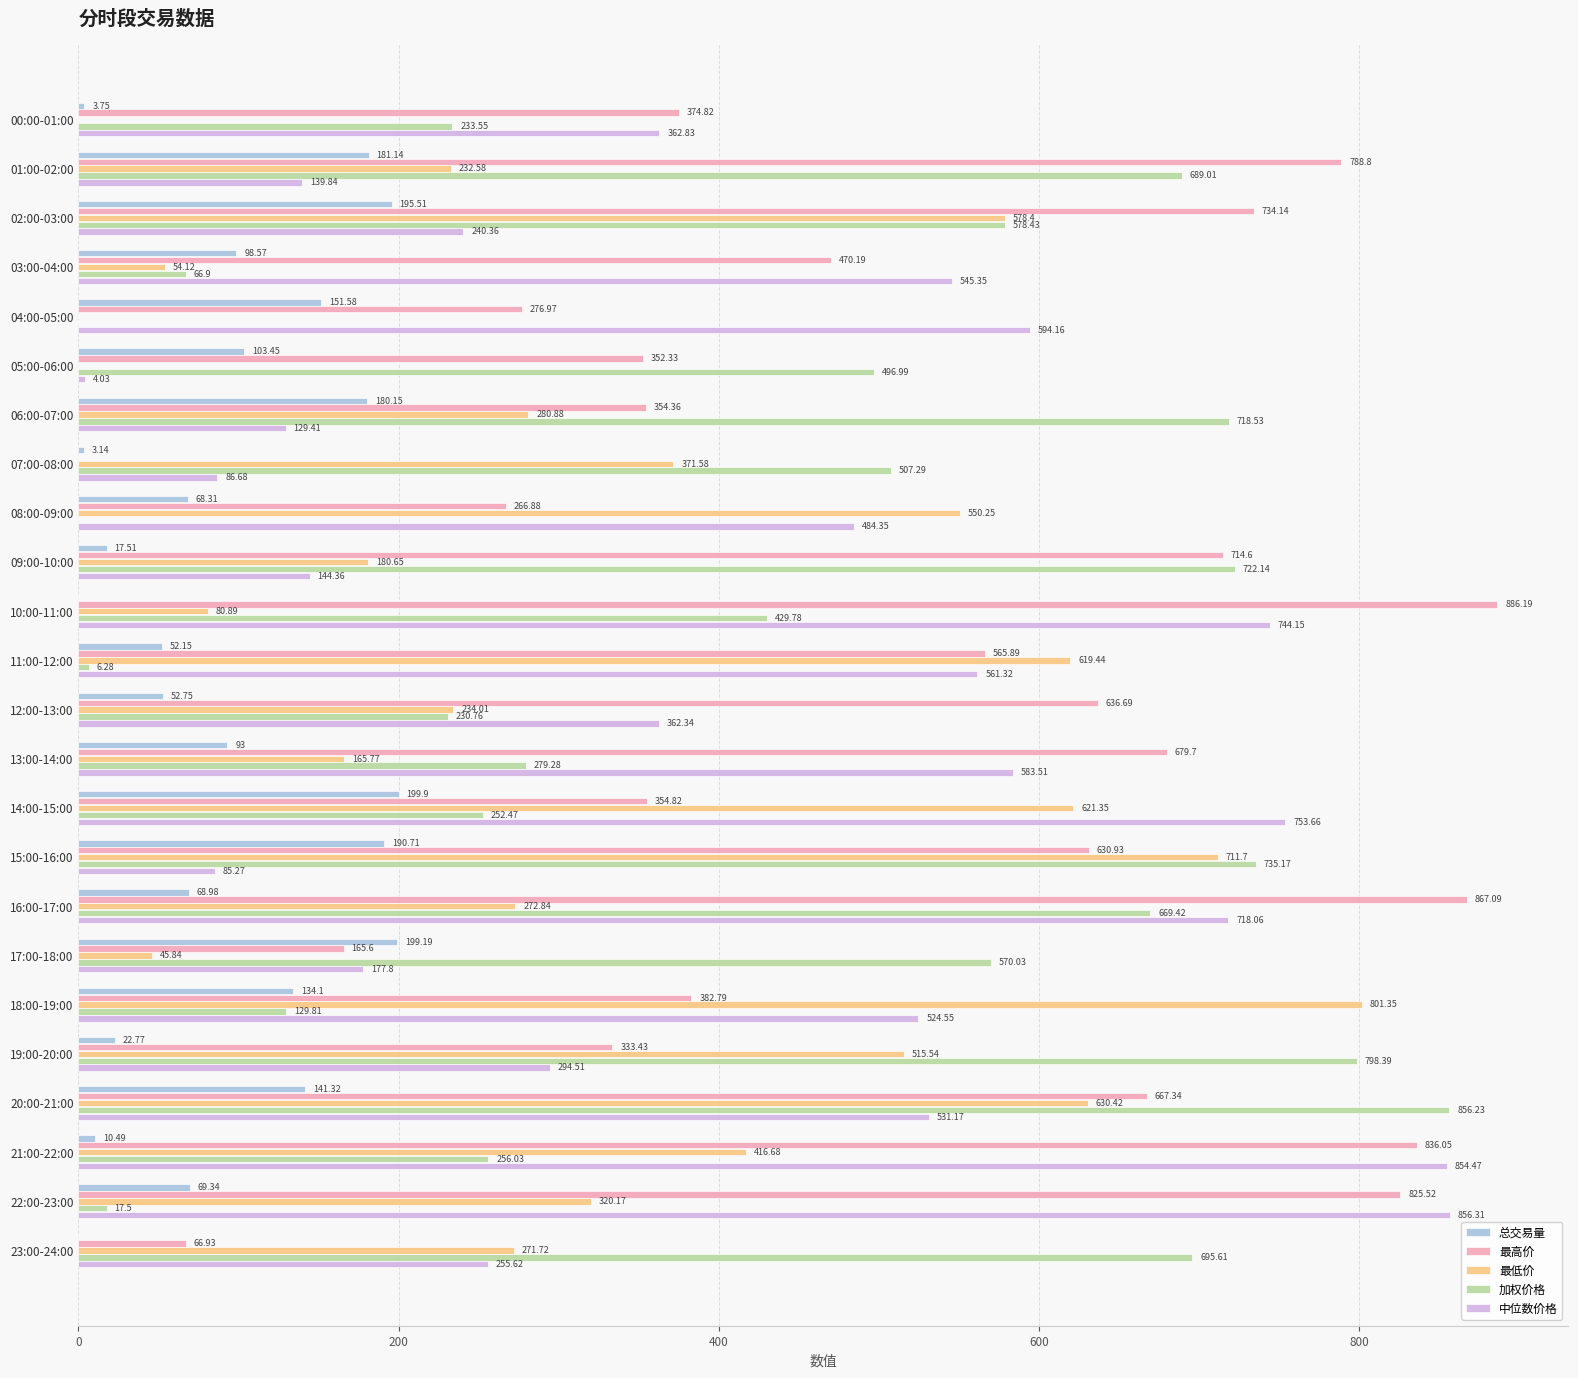

What is the sum of the 加权价格 values at 13:00-14:00 and 09:00-10:00?

1001.4